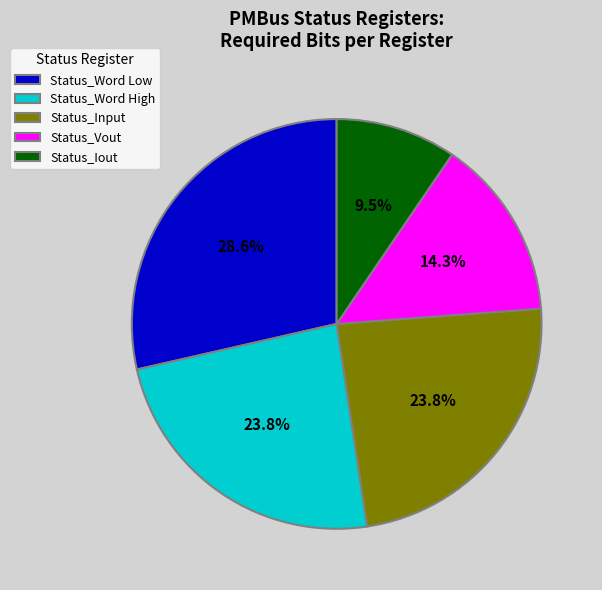

What is the largest slice in the pie chart?

Status_Word Low